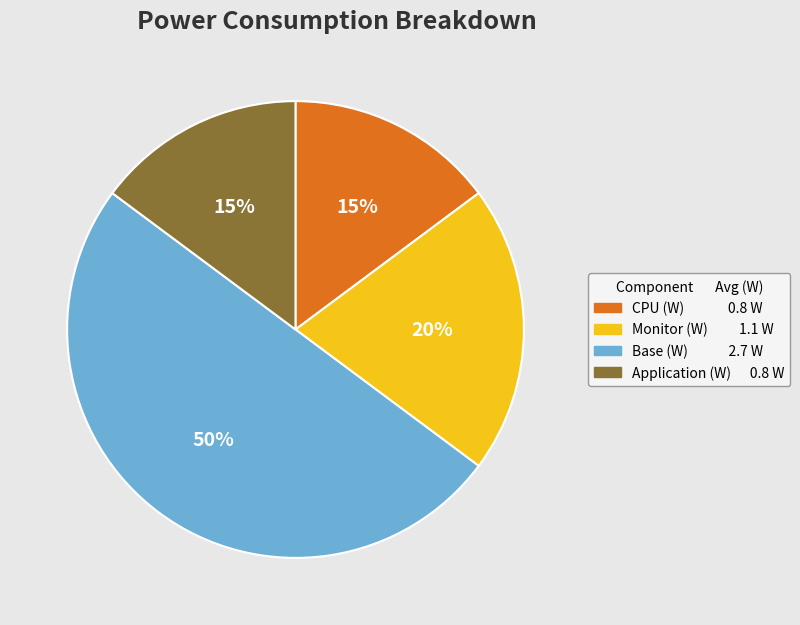

To the nearest percent, what is the difference between the largest and smallest slice percentages?

35%